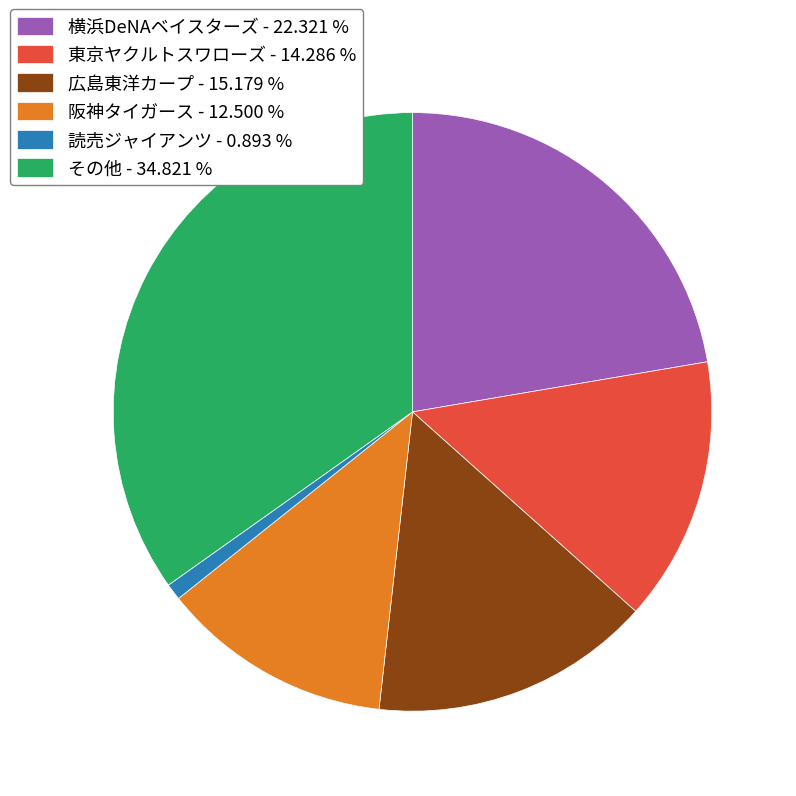

What is the ratio of the value at その他 to the value at 広島東洋カープ?

2.3